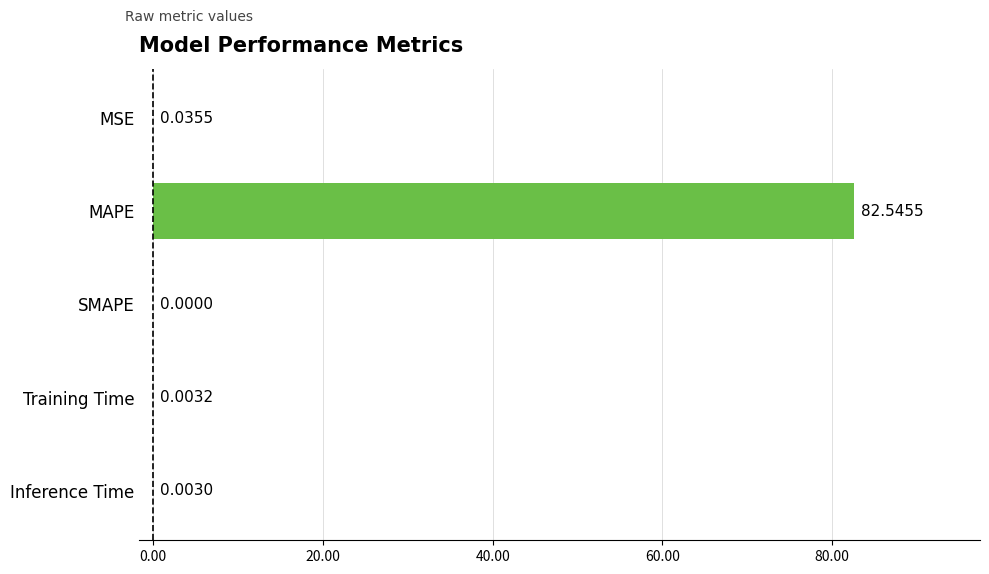

How many values are above zero?

4